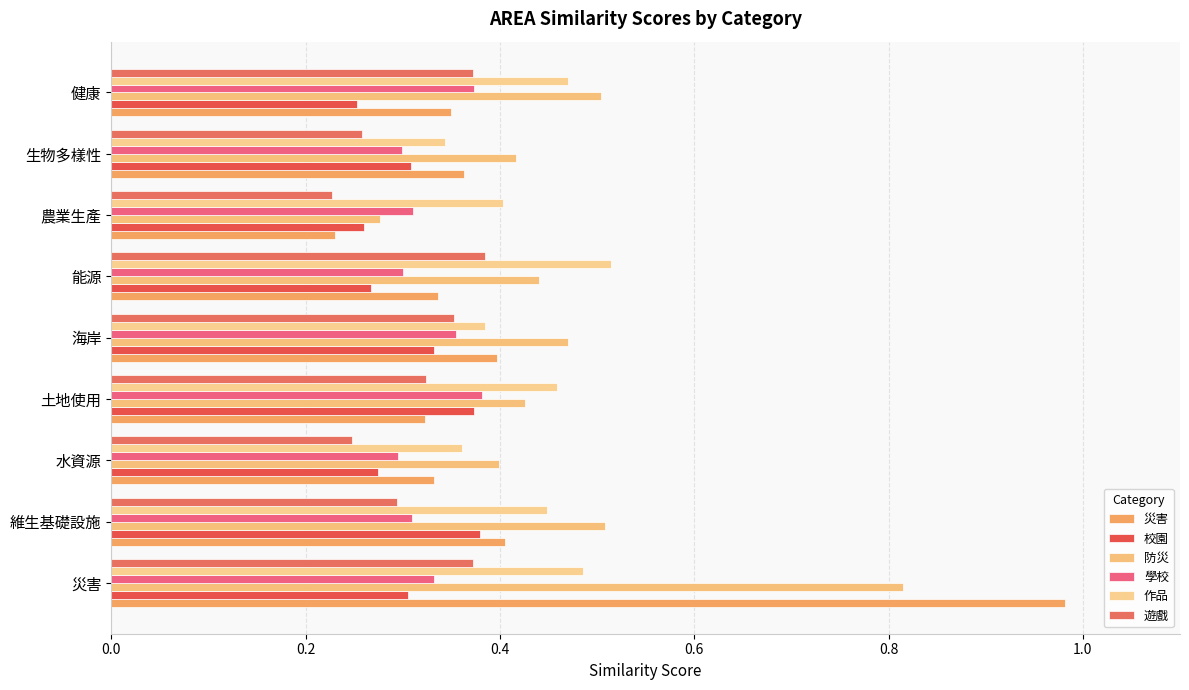

What are all the series names shown in the legend?

災害, 校園, 防災, 學校, 作品, 遊戲